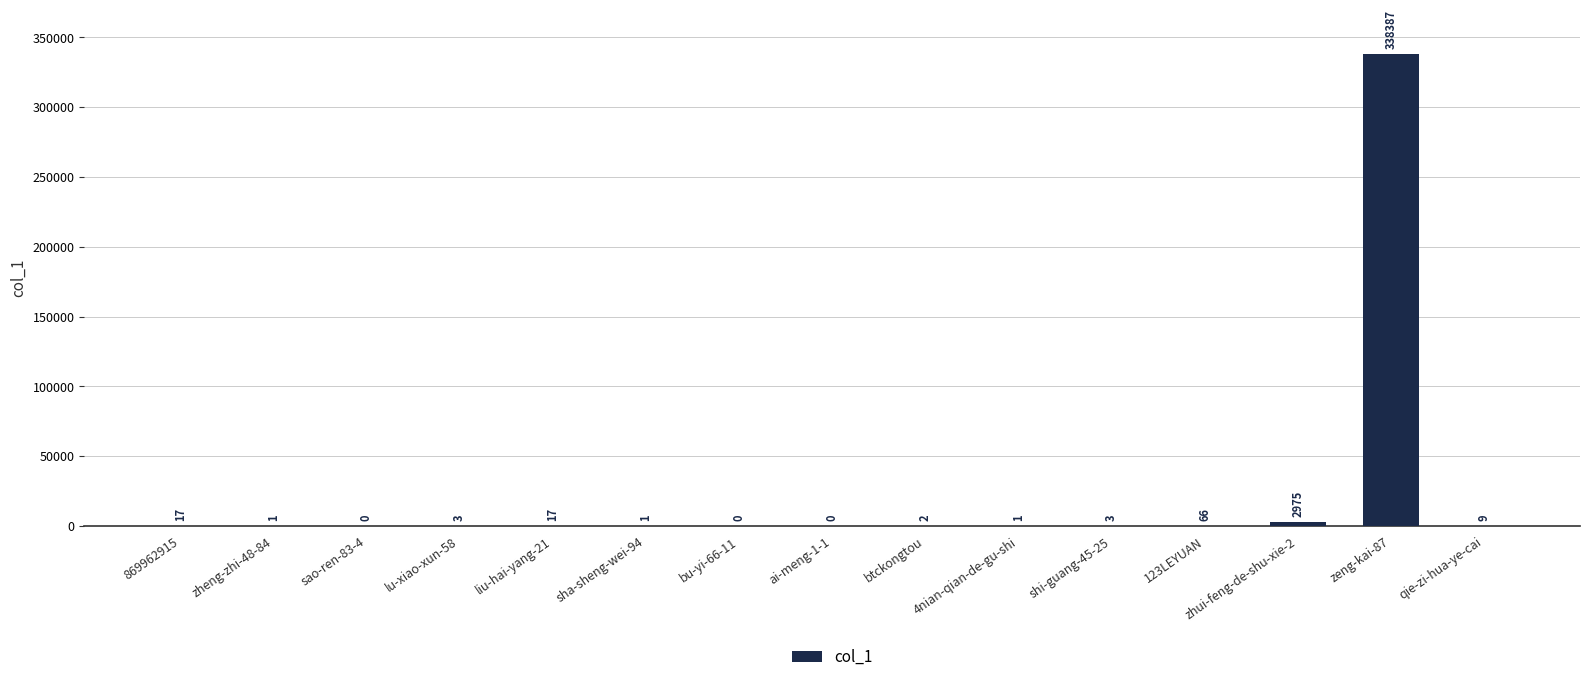

Reading left to right, transcribe all the data shown in this chart.

869962915=17	zheng-zhi-48-84=1	sao-ren-83-4=0	lu-xiao-xun-58=3	liu-hai-yang-21=17	sha-sheng-wei-94=1	bu-yi-66-11=0	ai-meng-1-1=0	btckongtou=2	4nian-qian-de-gu-shi=1	shi-guang-45-25=3	123LEYUAN=66	zhui-feng-de-shu-xie-2=2975	zeng-kai-87=338387	qie-zi-hua-ye-cai=9